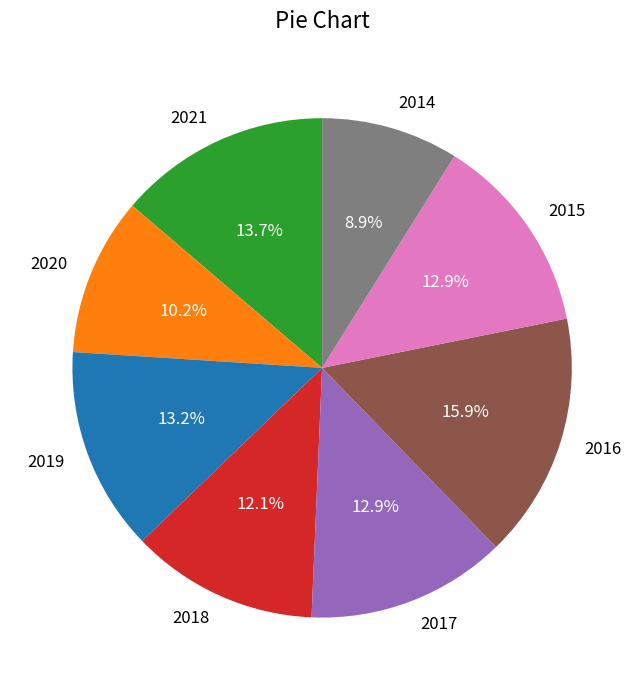

How many segments does this pie chart have?

8